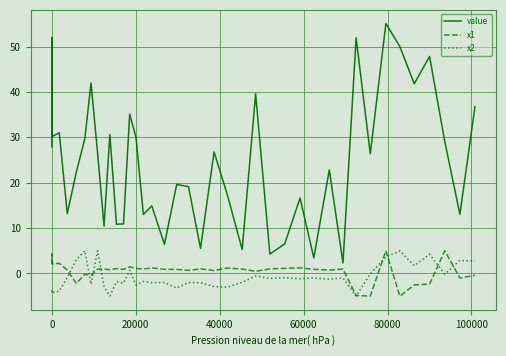

True or false: value and x1 cross at least once.

False